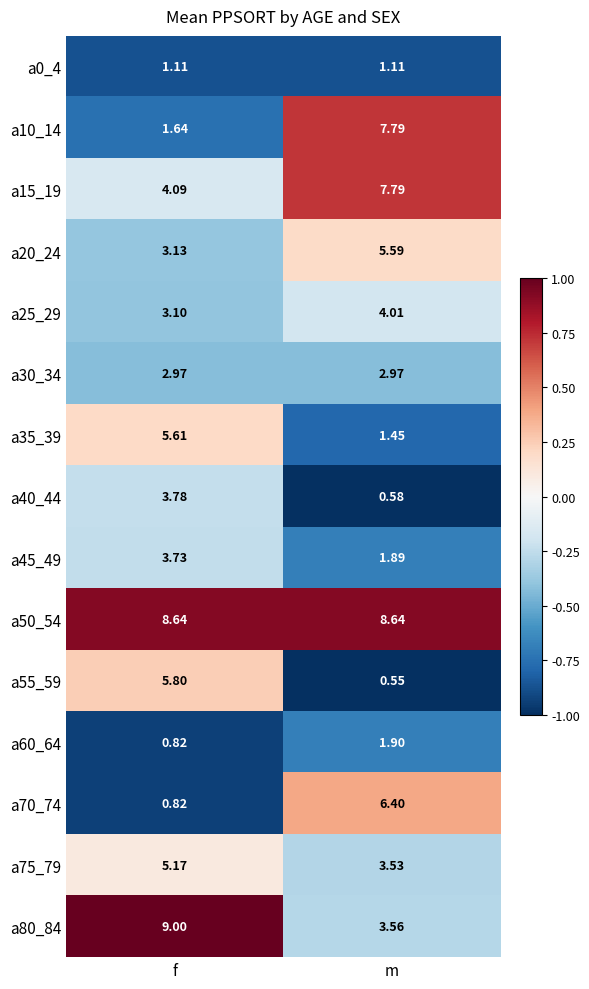

At which label is a10_14 closest to 4?

f